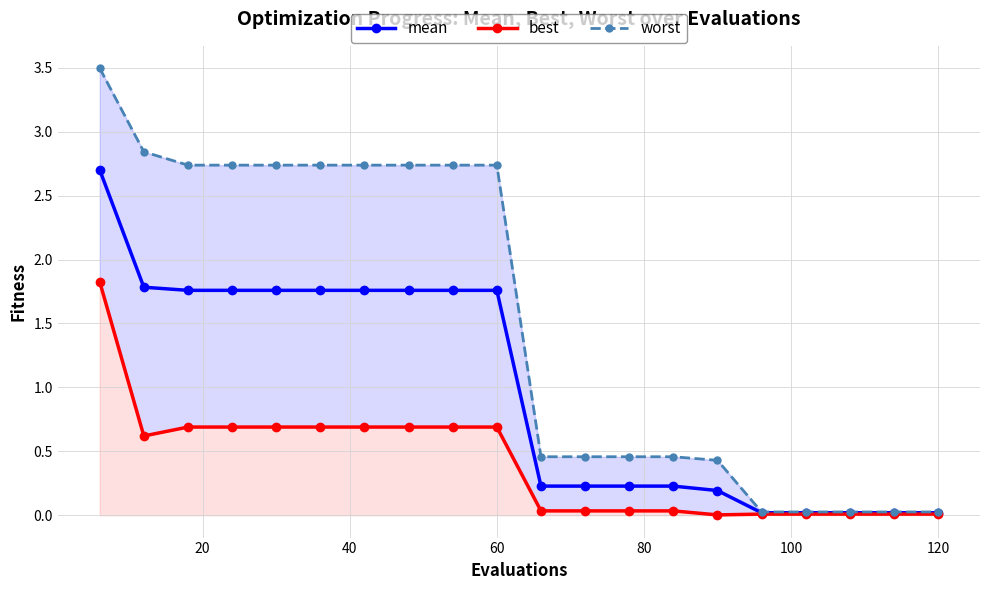

Is the value of mean at 14 greater than the value of best at 0?

No